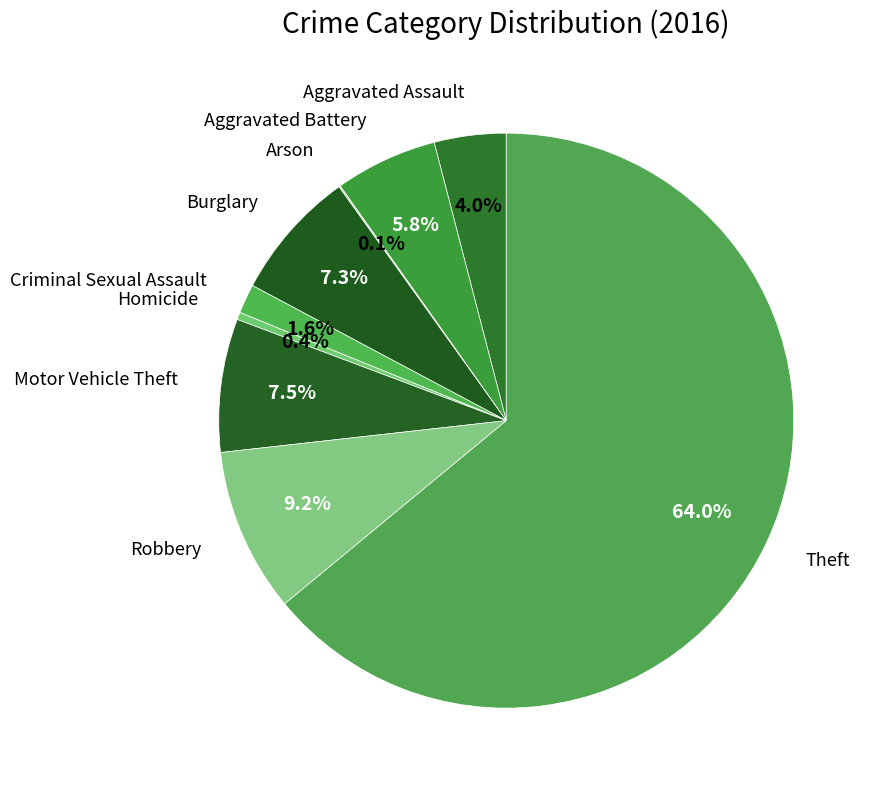

Which category has the biggest portion of the pie?

Theft